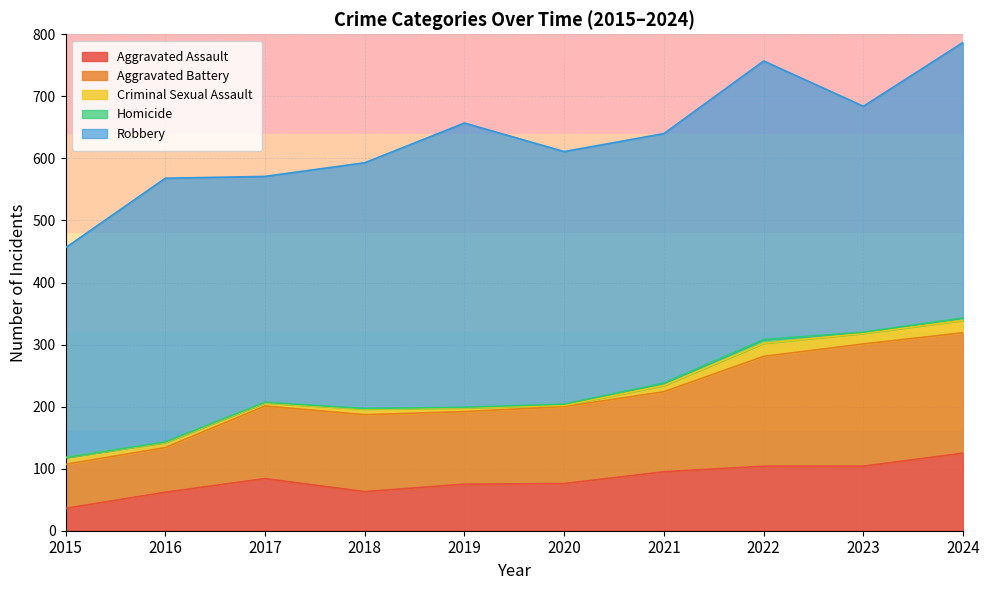

At how many categories does at least one series exceed 419?

4